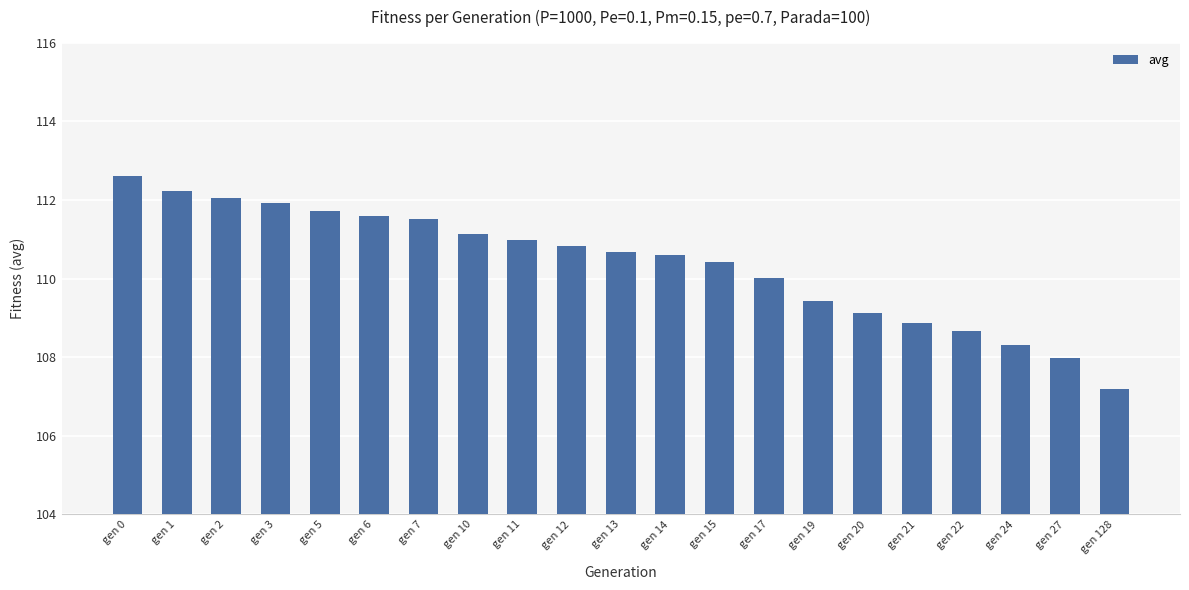

At which label does the data first exceed 110?

gen 0